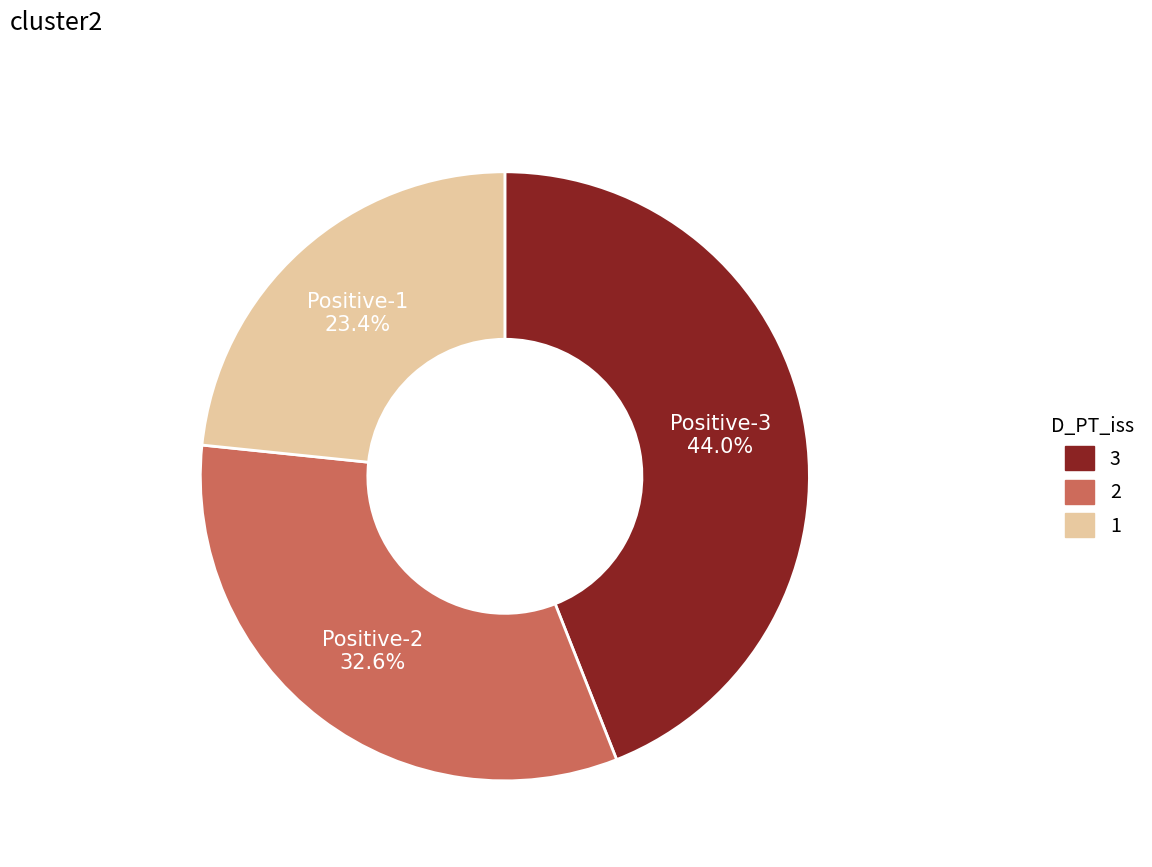

Does any single category account for the majority?

No